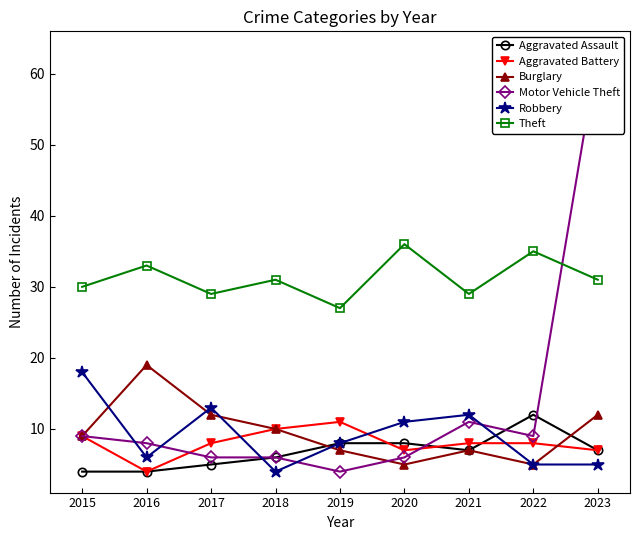

At how many categories does at least one series exceed 45?

1